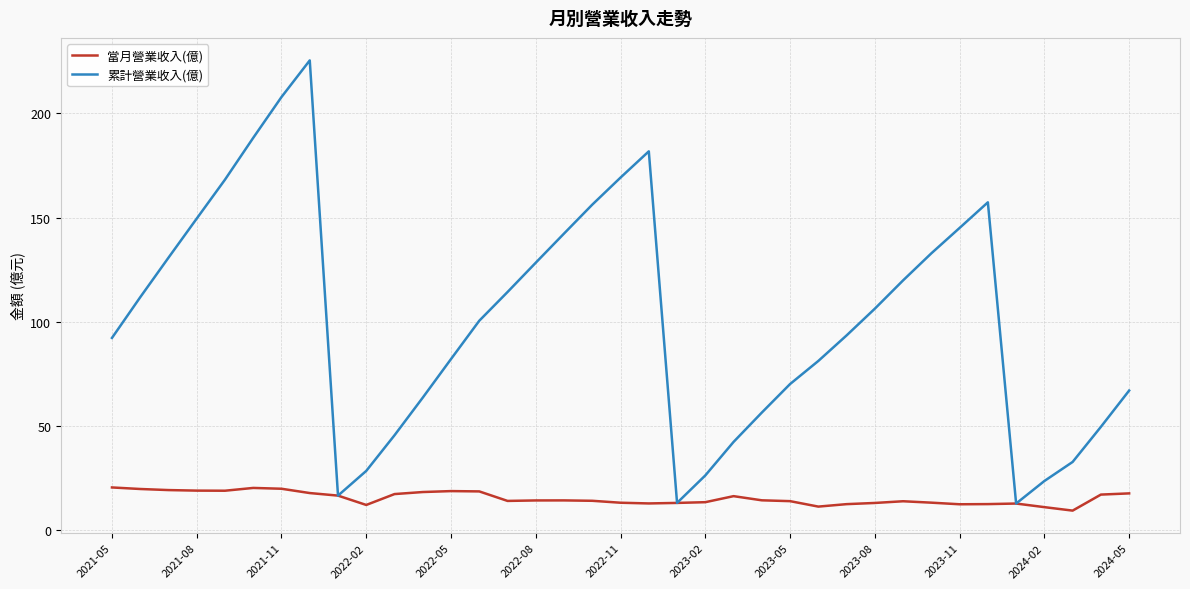

What is the average value of the 累計營業收入(億) series?

100.8